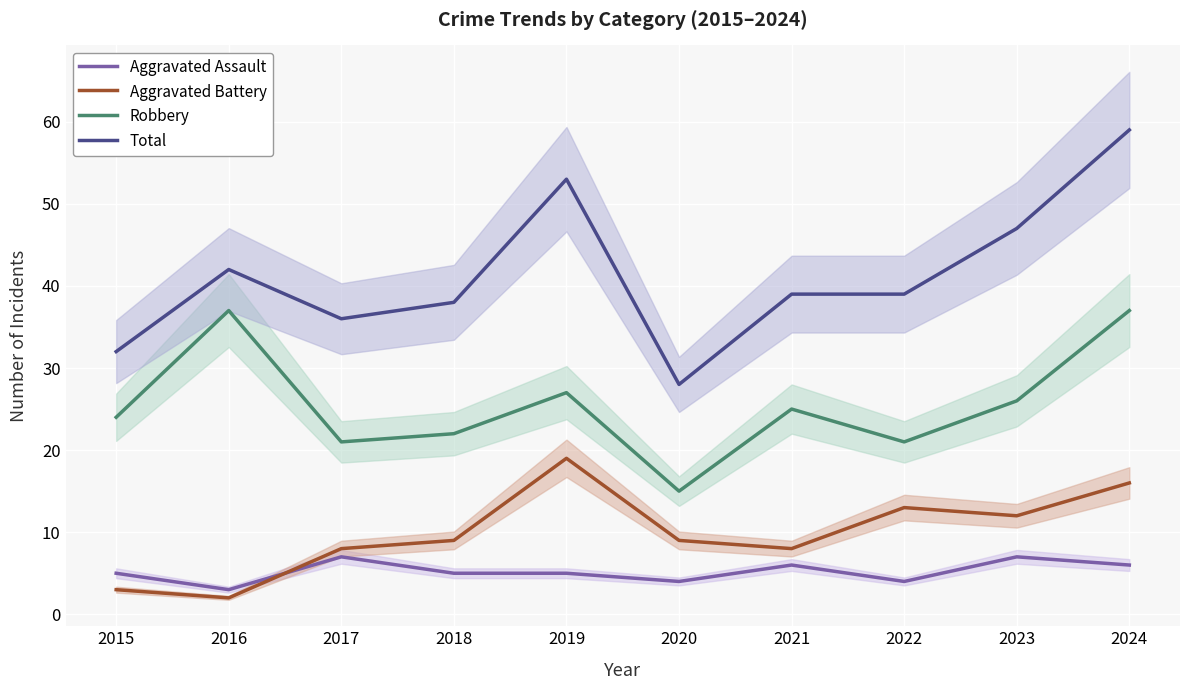

Reading right to left, list all the values displayed in this chart.

Aggravated Assault: 6	7	4	6	4	5	5	7	3	5
Aggravated Battery: 16	12	13	8	9	19	9	8	2	3
Robbery: 37	26	21	25	15	27	22	21	37	24
Total: 59	47	39	39	28	53	38	36	42	32